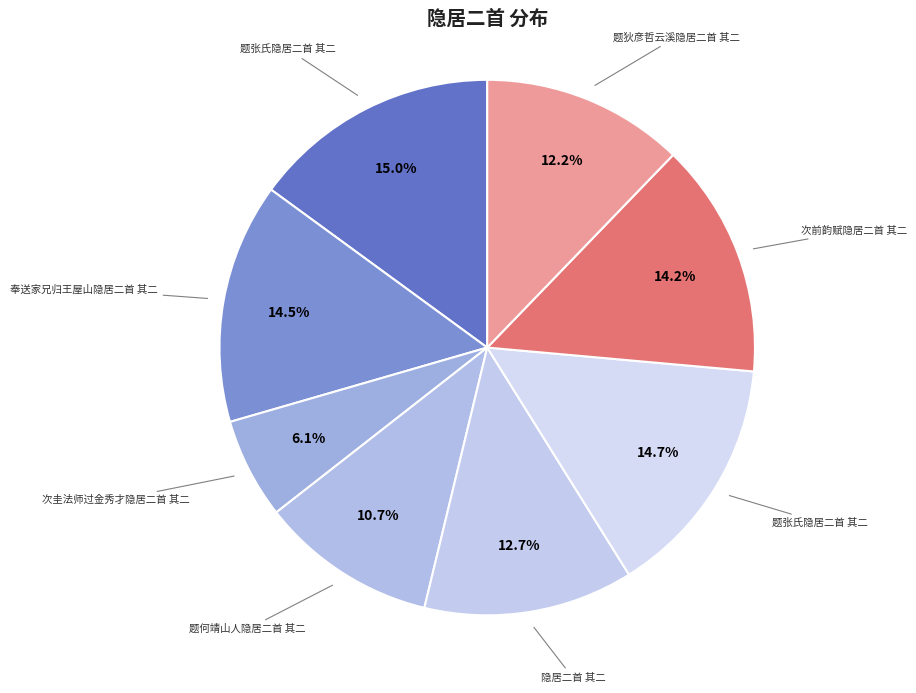

Count the number of slices in the pie.

8